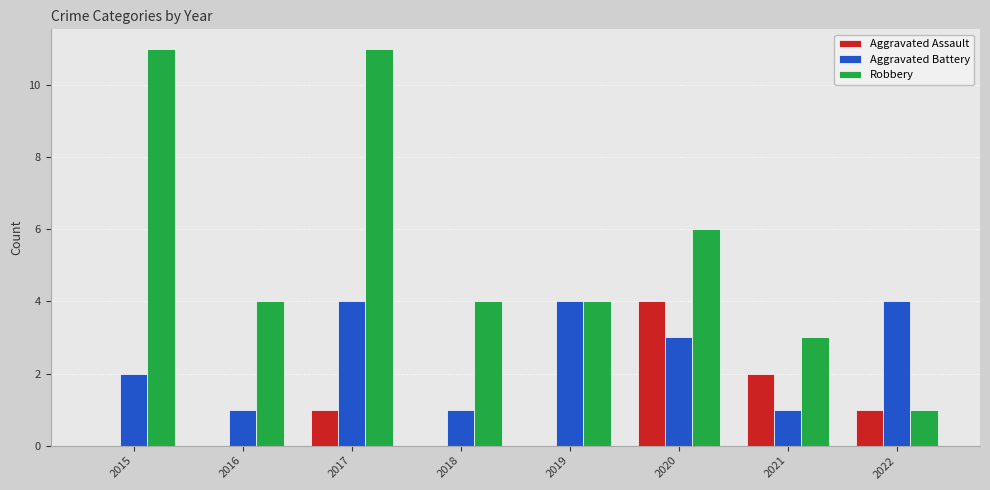

Reading right to left, extract all data points from this chart.

Aggravated Assault: 2022=1	2021=2	2020=4	2019=0	2018=0	2017=1	2016=0	2015=0
Aggravated Battery: 2022=4	2021=1	2020=3	2019=4	2018=1	2017=4	2016=1	2015=2
Robbery: 2022=1	2021=3	2020=6	2019=4	2018=4	2017=11	2016=4	2015=11